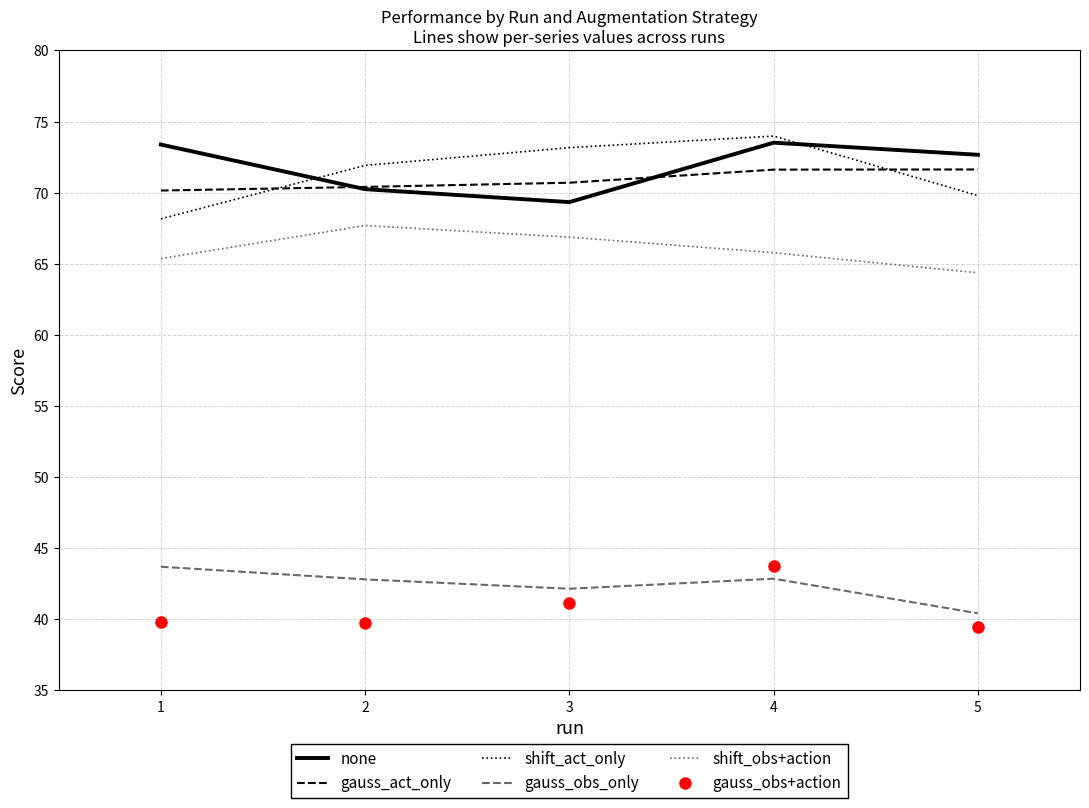

True or false: gauss_act_only and gauss_obs+action cross at least once.

False